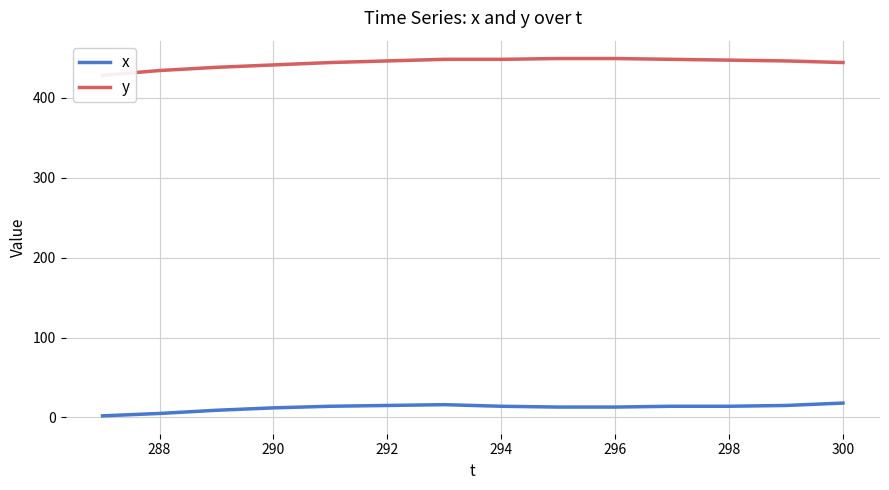

What is the value of the x point at the 1st from the left?

2